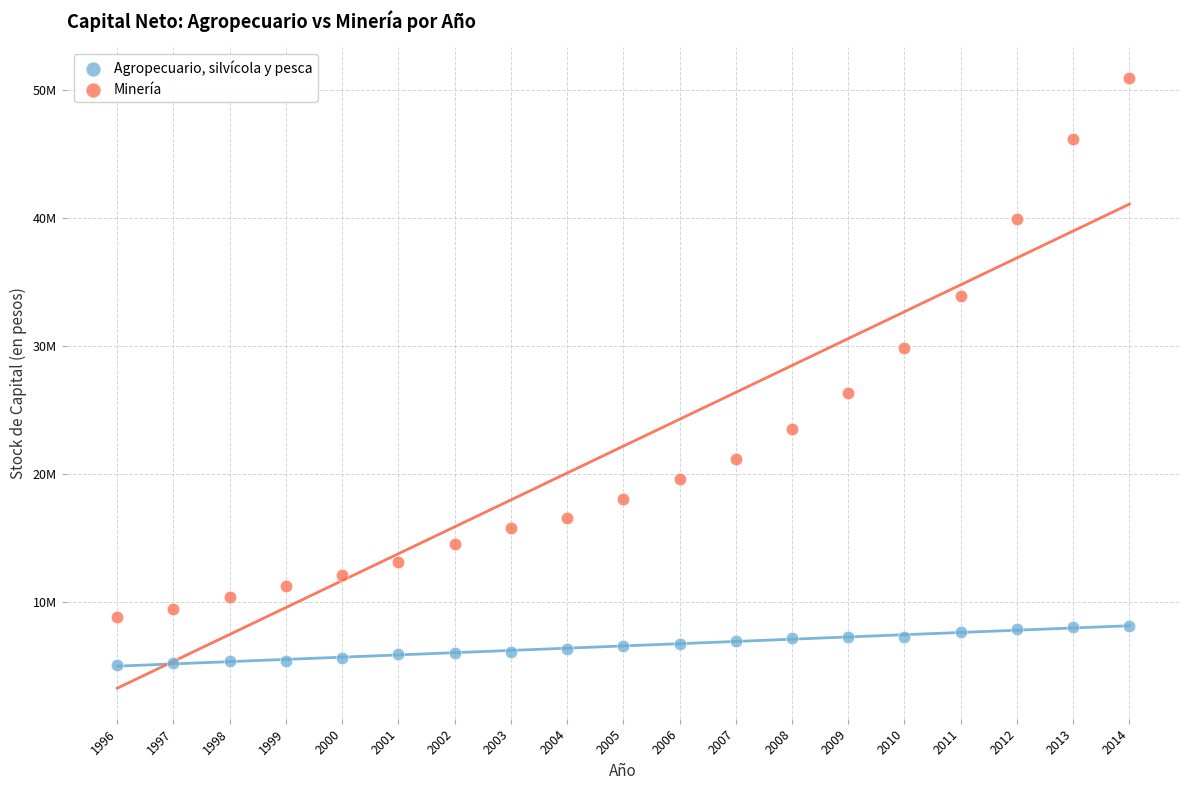

What are all the series names shown in the legend?

Agropecuario, silvícola y pesca, Minería